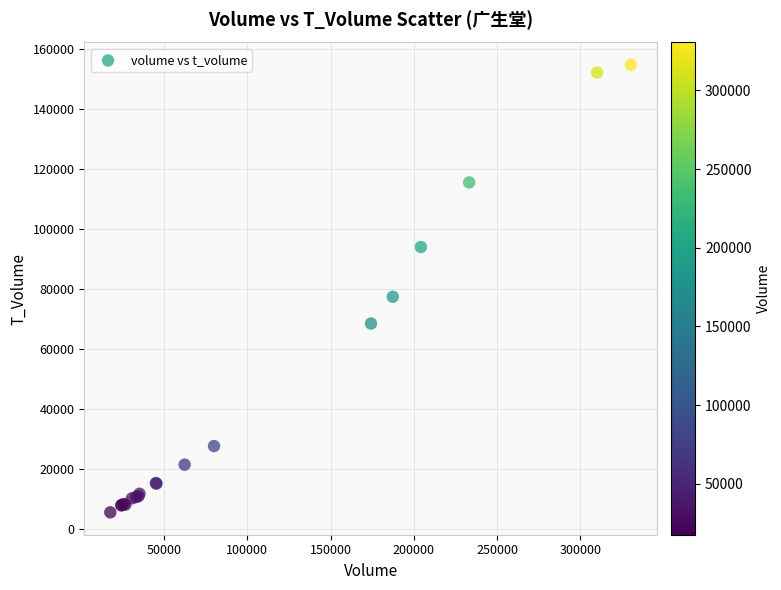

What Y value in the scatter plot is closest to 80123?

77399